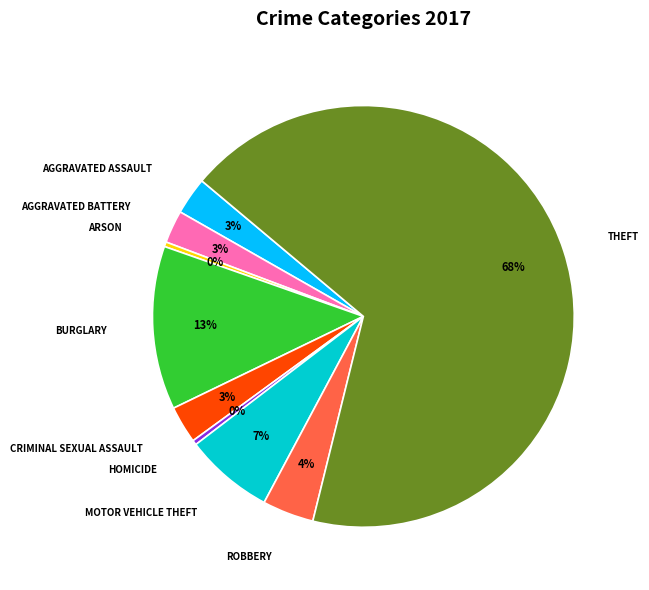

Does any single category account for the majority?

Yes